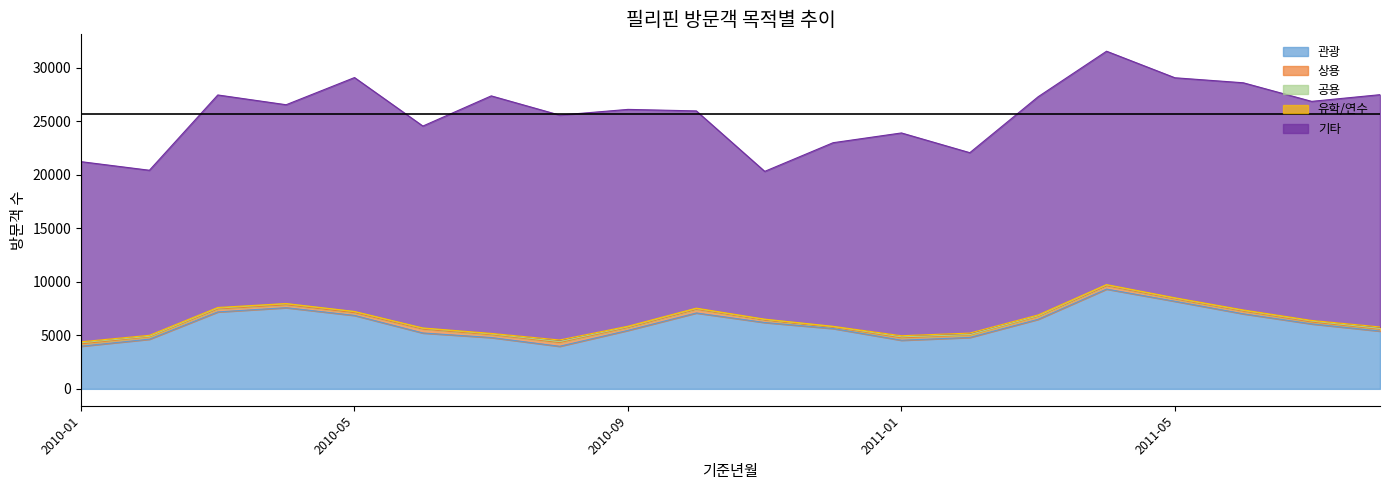

What position from the left is 2010-02?

2